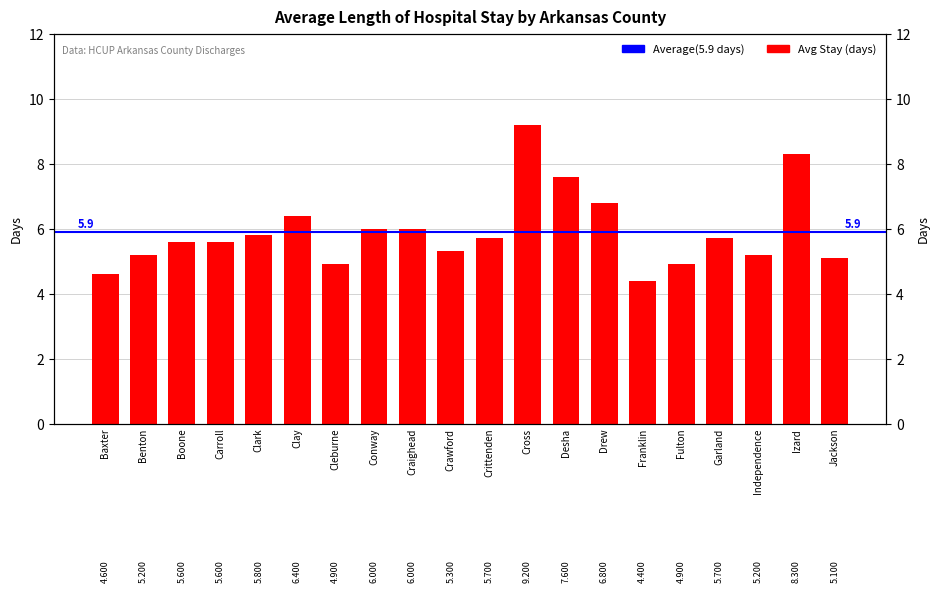

What is the sum of the values at Cross and Drew?

16.0